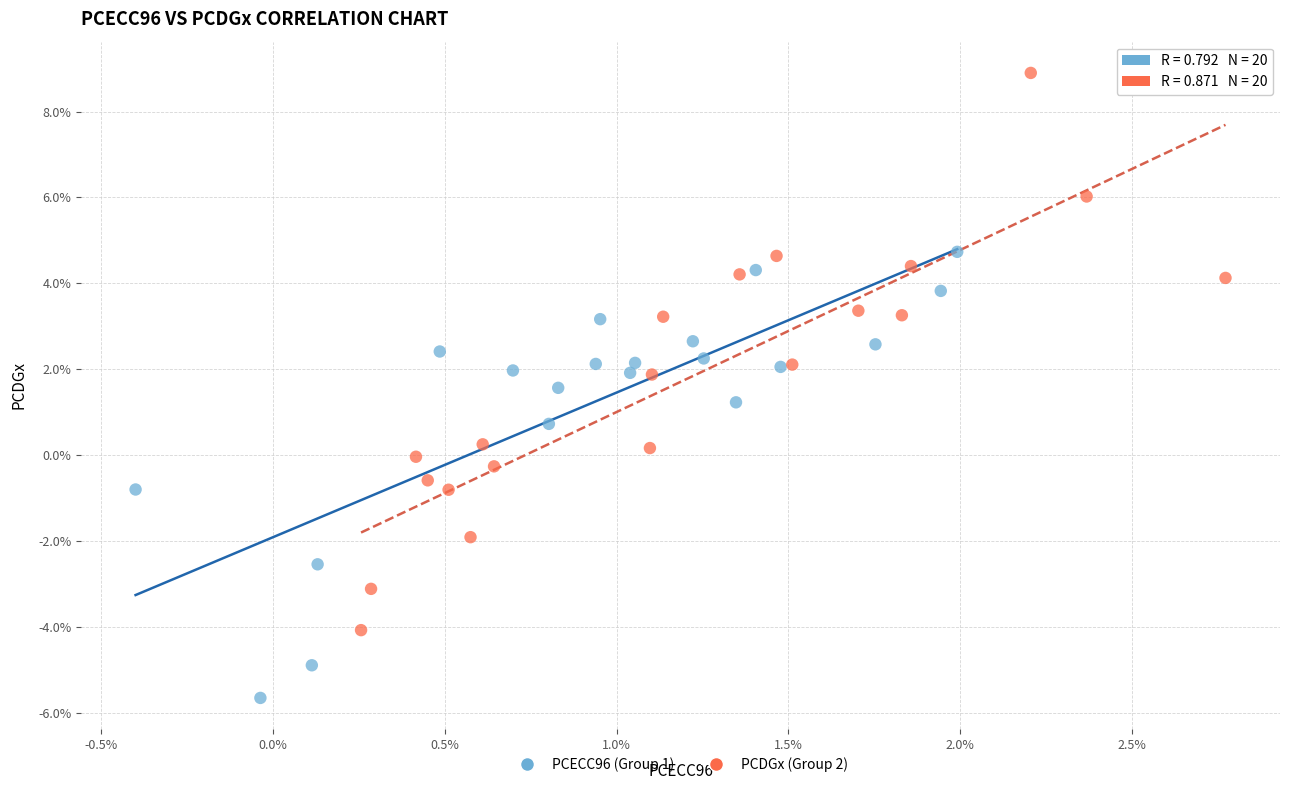

Which series reaches the maximum Y coordinate?

PCDGx (Group 2)